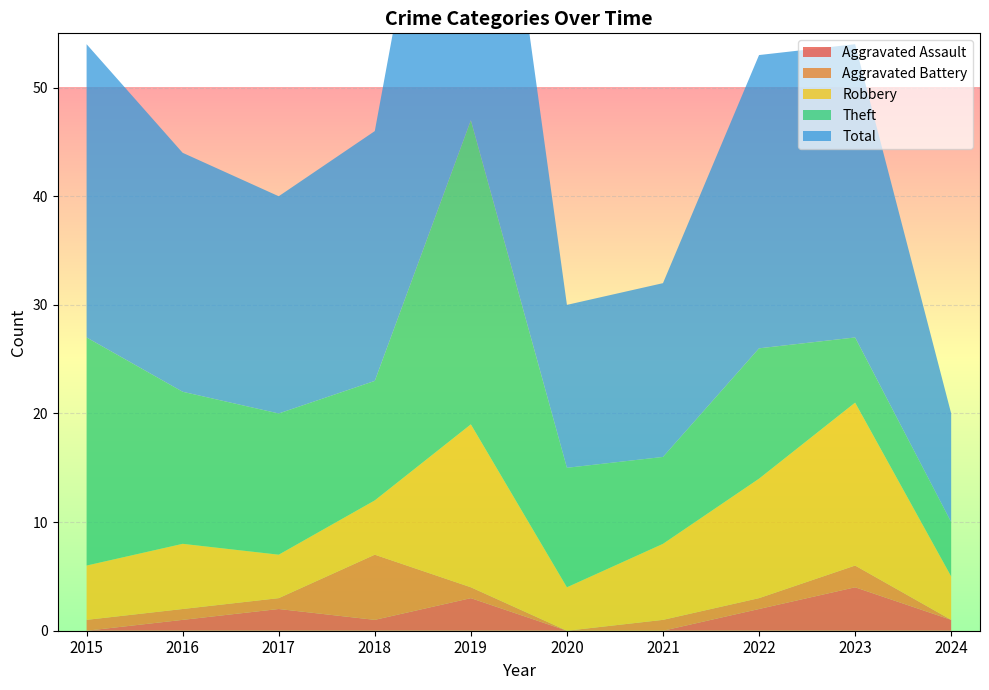

Reading left to right, list all the values displayed in this chart.

Aggravated Assault: 0	1	2	1	3	0	0	2	4	1
Aggravated Battery: 1	1	1	6	1	0	1	1	2	0
Robbery: 5	6	4	5	15	4	7	11	15	4
Theft: 21	14	13	11	28	11	8	12	6	5
Total: 27	22	20	23	47	15	16	27	27	10